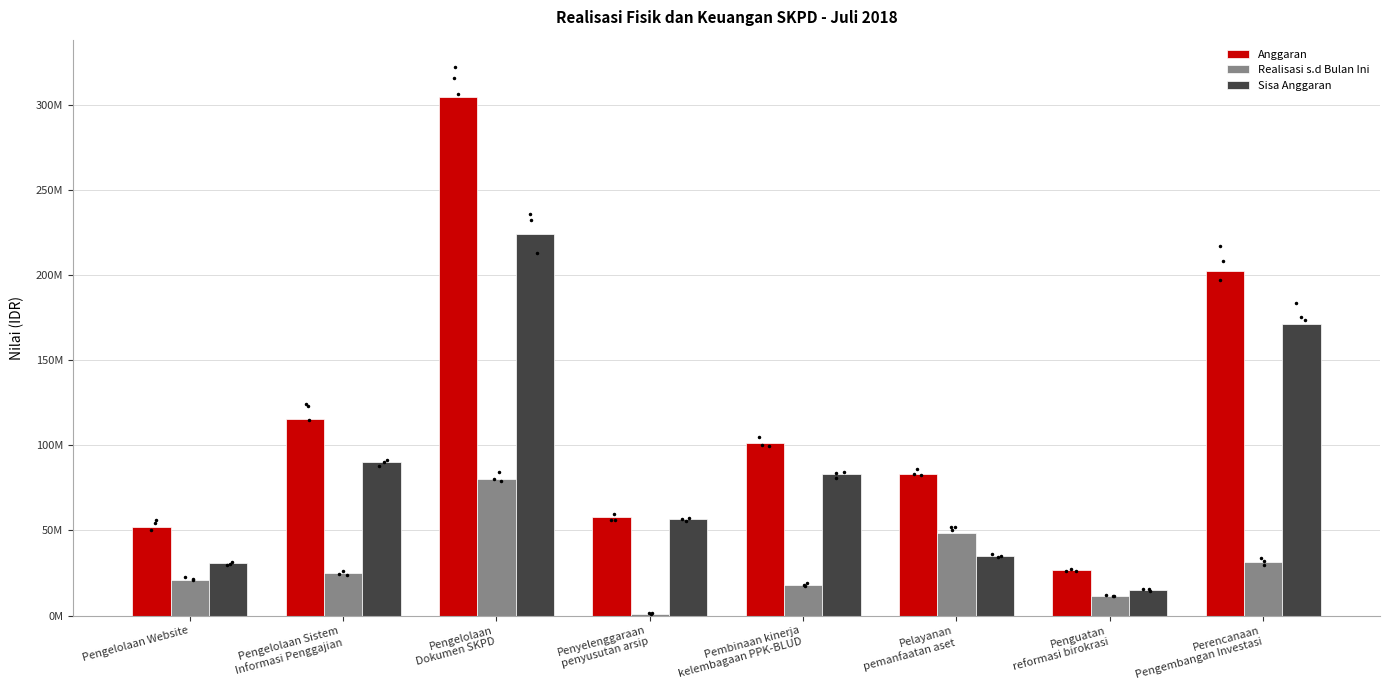

Read the Realisasi s.d Bulan Ini value at Pembinaan kinerja
kelembagaan PPK-BLUD.

18150000